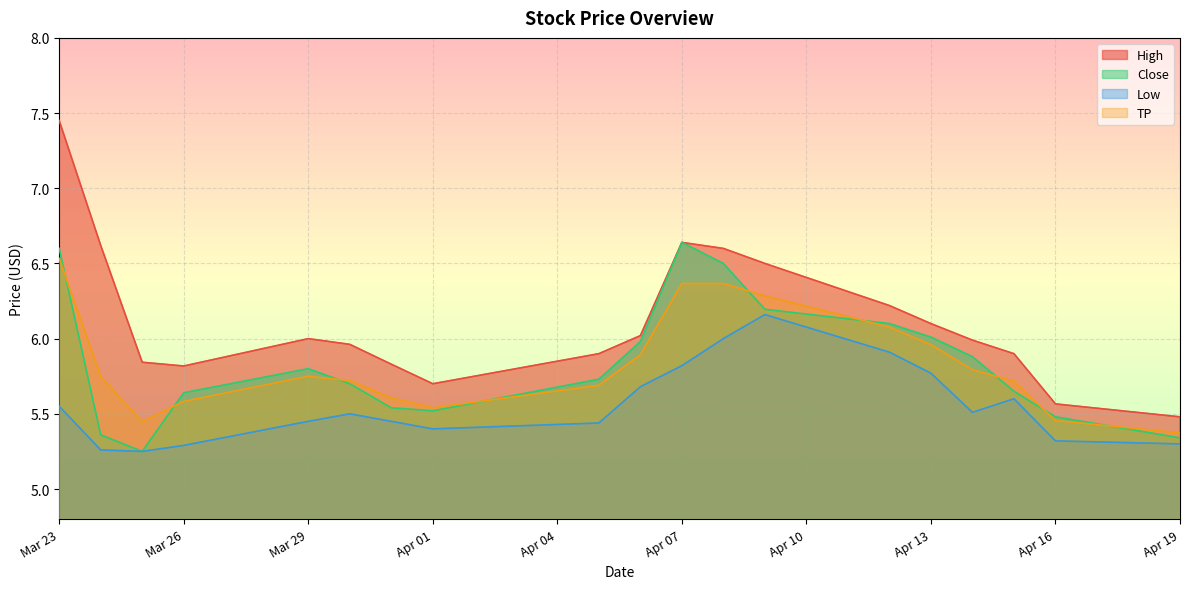

What is the lowest value of the High series?

5.5